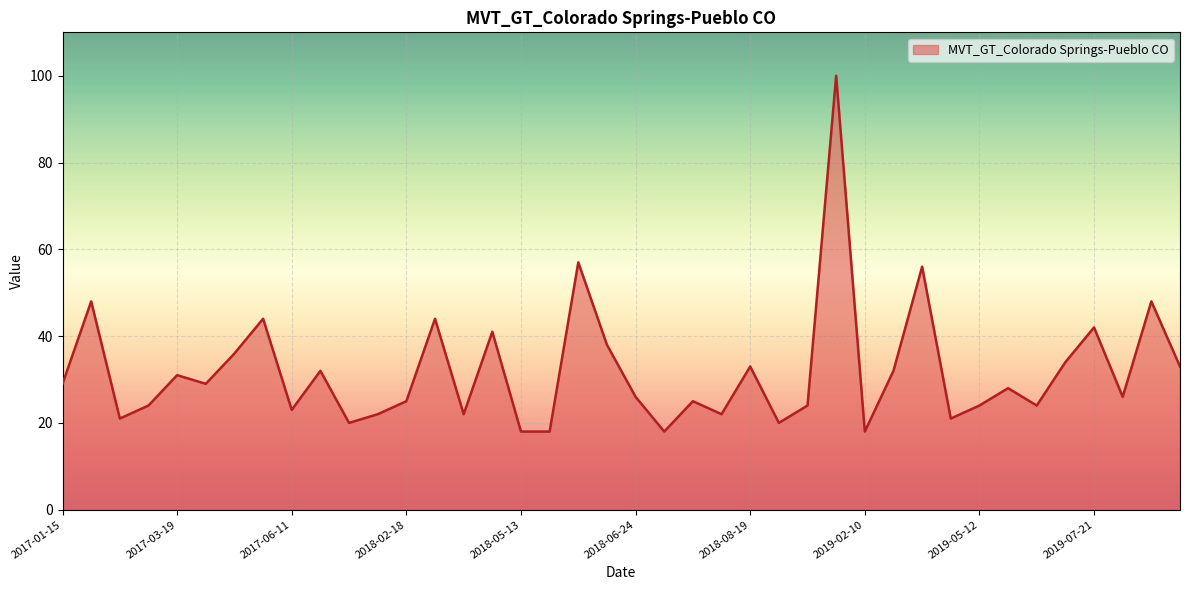

What is the average value?

32